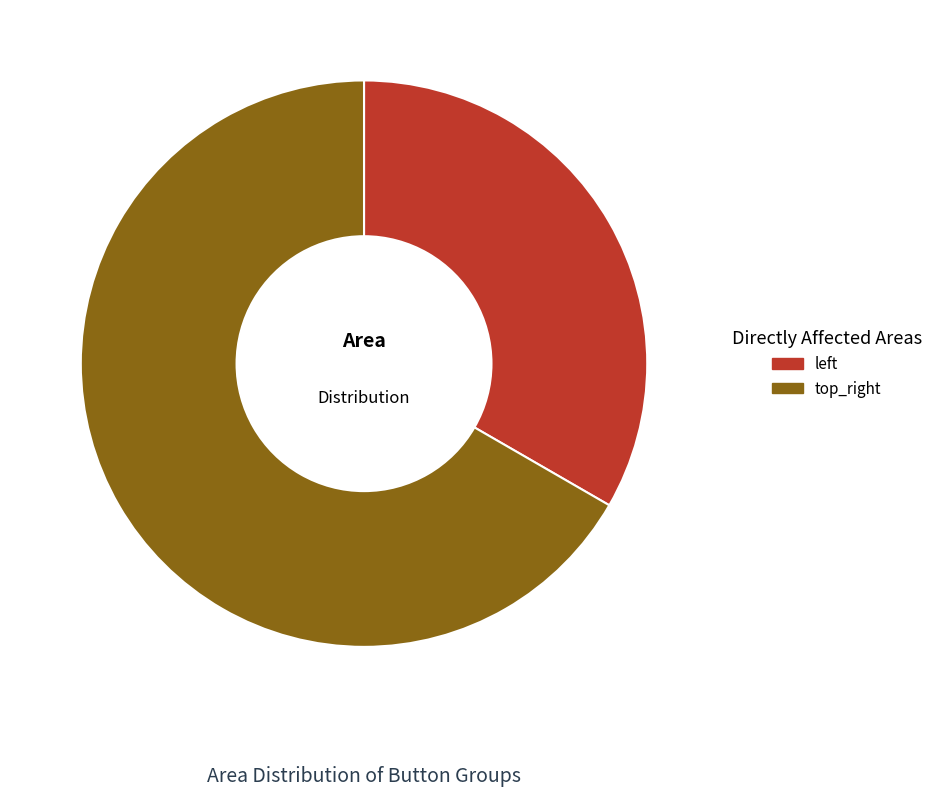

Which slice is the largest?

top_right